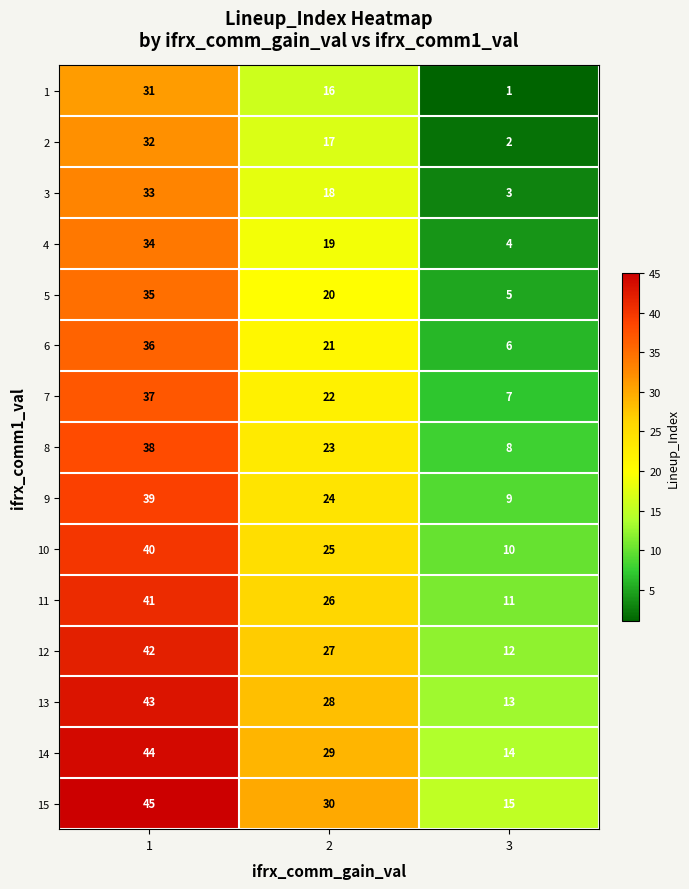

How many data points in 5 are less than 20?

1